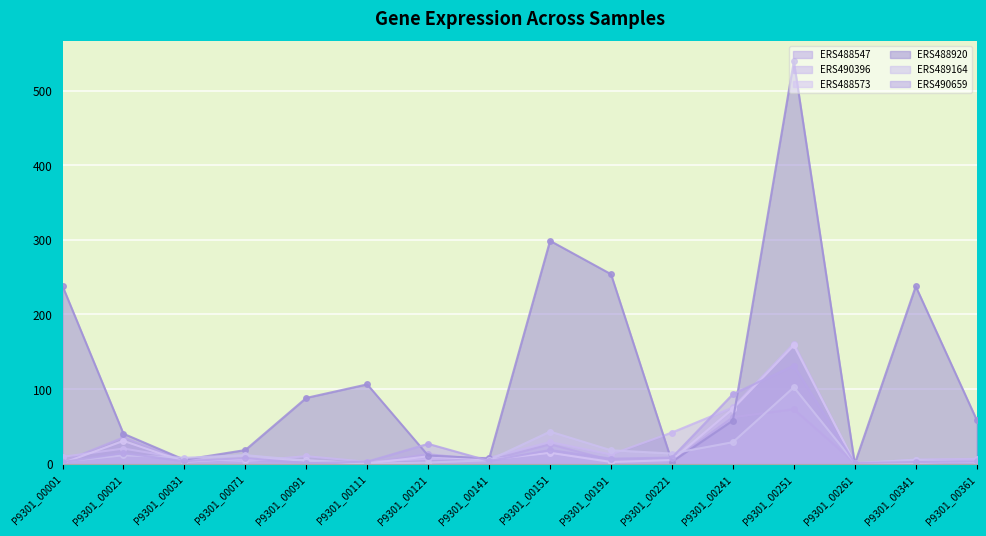

Which series has the largest total across all categories?

ERS488920